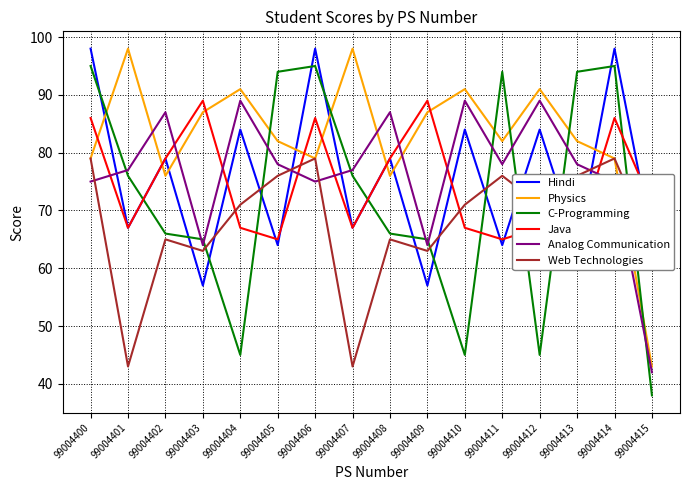

How many times do C-Programming and Analog Communication cross each other?

11